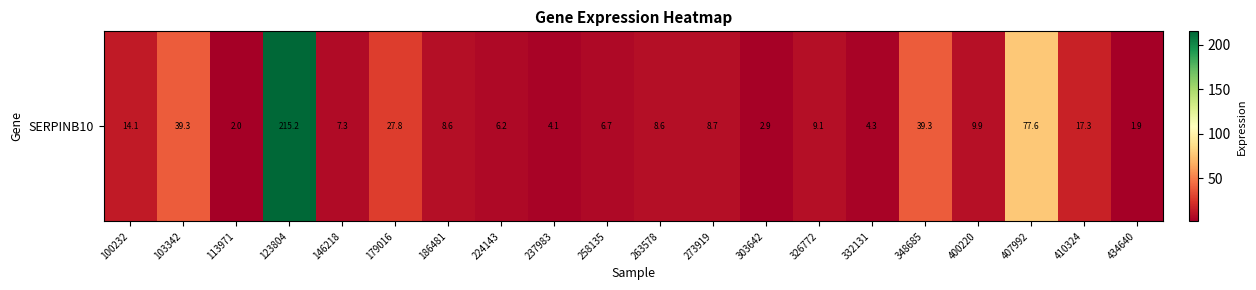

What is the average value?

25.5